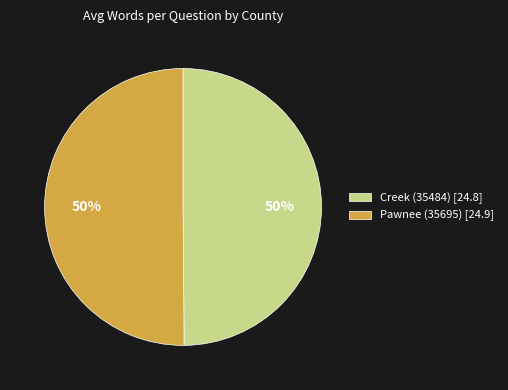

To the nearest percent, what is the combined percentage of Pawnee (35695) and Creek (35484)?

100%